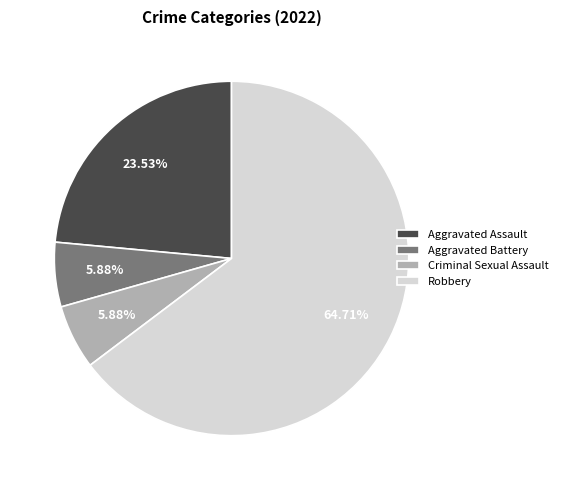

Count the number of slices in the pie.

4